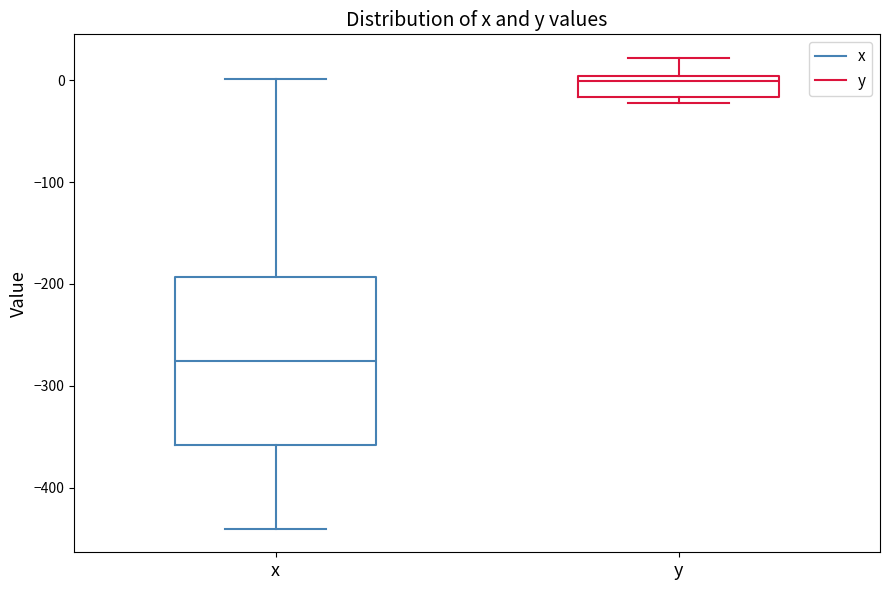

Which box is the tallest, from its lower edge to its upper edge?

x